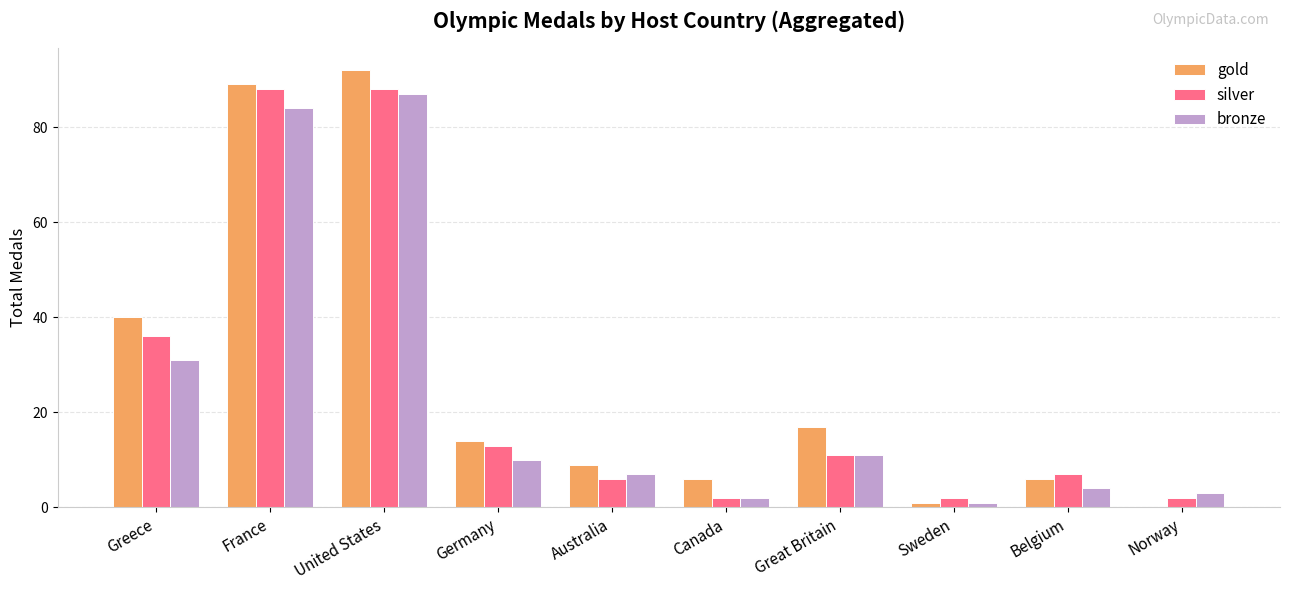

Count the number of categories in the chart.

10